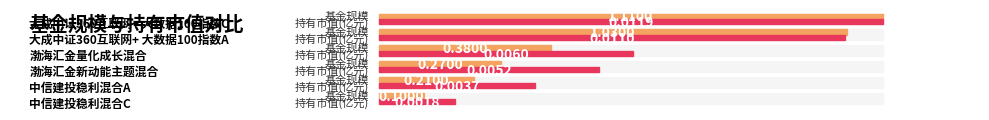

Count the number of categories in the chart.

6